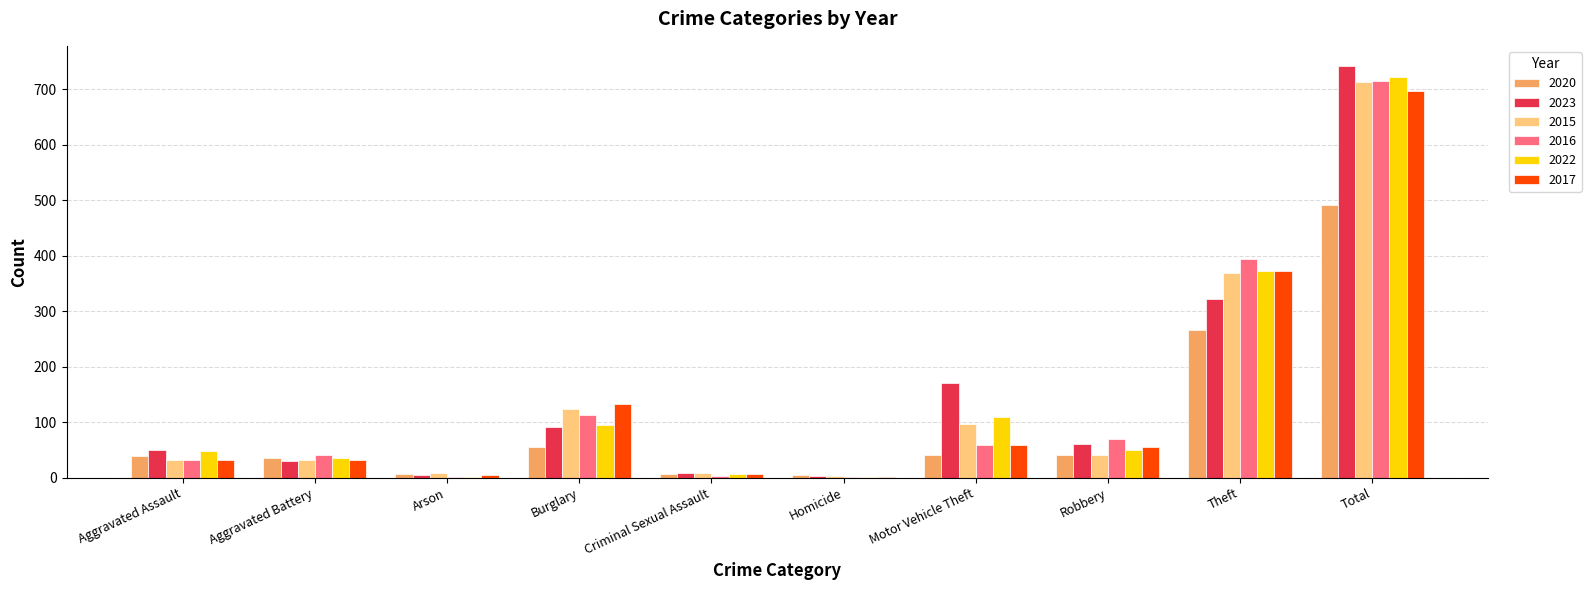

What is the sum of all 2017 values?

1394